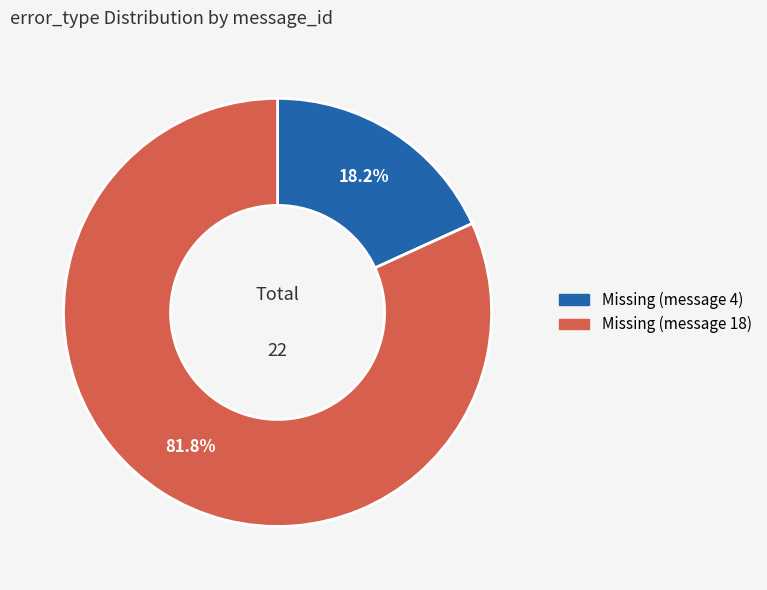

How much of the chart is everything except Missing (message 18)?

18.2%